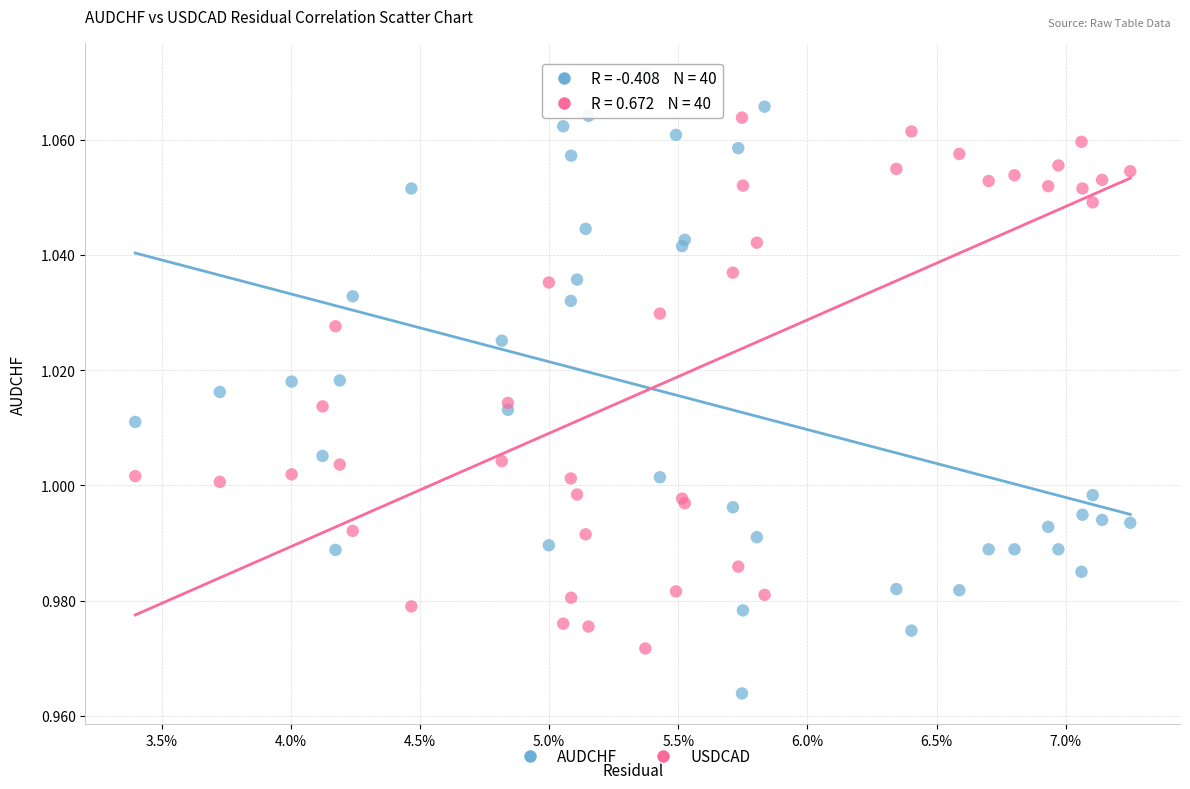

Which series reaches the minimum Y coordinate?

AUDCHF